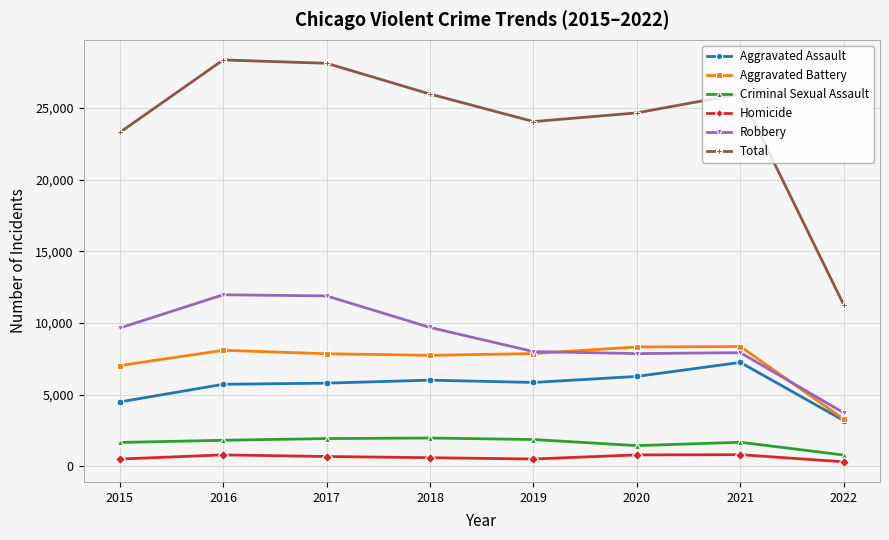

In Robbery, how many points are lower than both neighbors (excluding endpoints)?

1